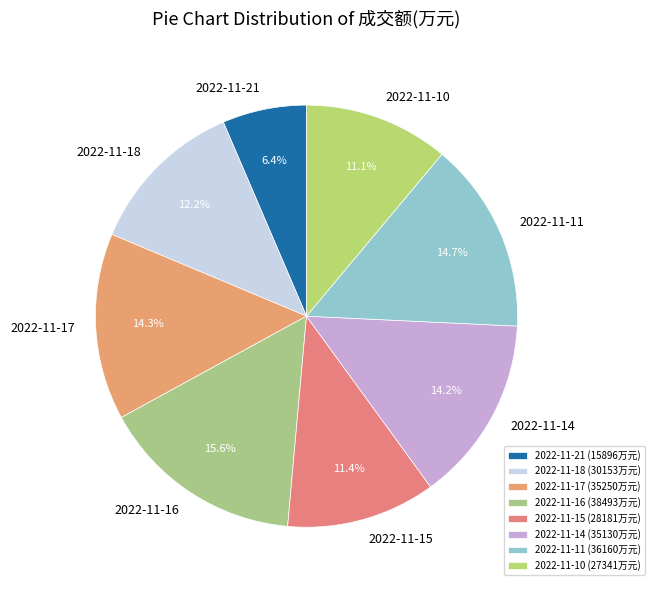

What is the largest slice in the pie chart?

2022-11-16